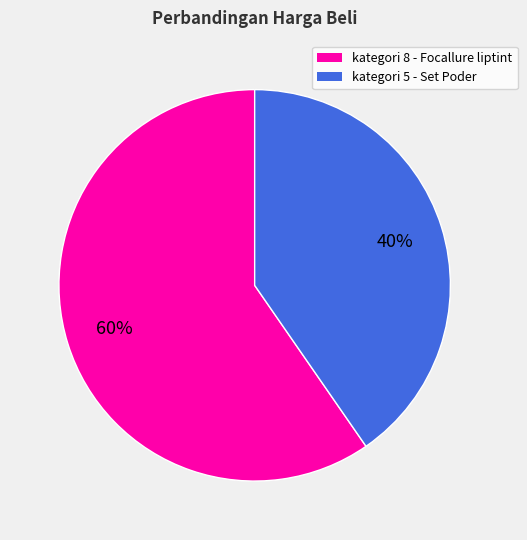

To the nearest percent, what is the average slice percentage?

50%